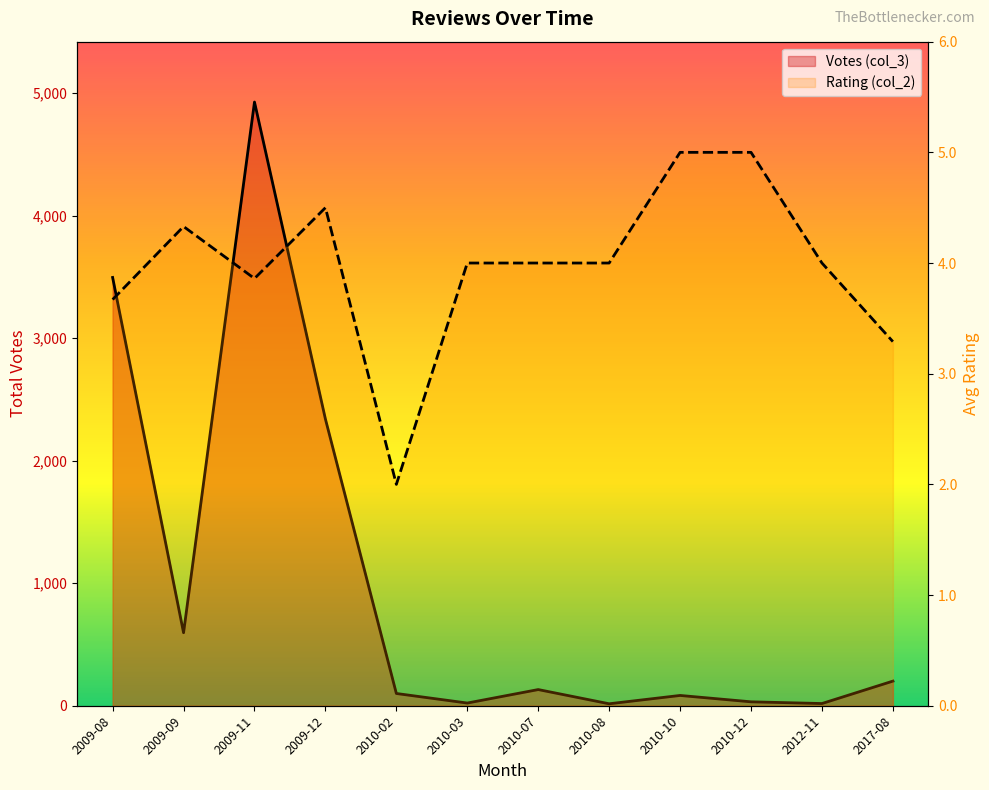

At how many categories does at least one series exceed 3425?

2